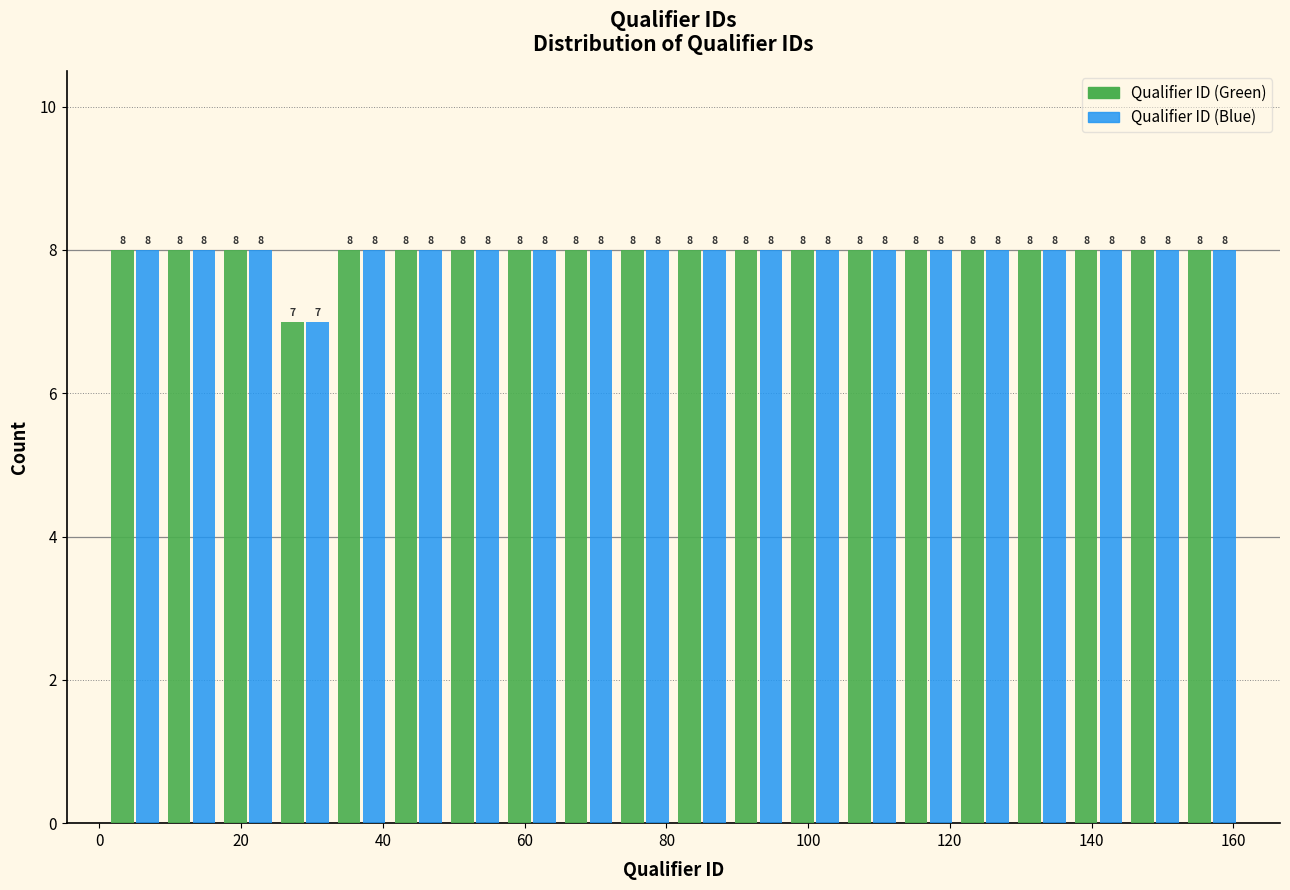

Reading left to right, list every range on the x-axis with the height of the bar of each series over it. The bar edges are not printed on the chart, so give them approximately, as read against the axis.

1 to 9: Qualifier ID (Green)=8	Qualifier ID (Blue)=8
9 to 17: Qualifier ID (Green)=8	Qualifier ID (Blue)=8
17 to 25: Qualifier ID (Green)=8	Qualifier ID (Blue)=8
25 to 33: Qualifier ID (Green)=7	Qualifier ID (Blue)=7
33 to 41: Qualifier ID (Green)=8	Qualifier ID (Blue)=8
41 to 49: Qualifier ID (Green)=8	Qualifier ID (Blue)=8
49 to 57: Qualifier ID (Green)=8	Qualifier ID (Blue)=8
57 to 65: Qualifier ID (Green)=8	Qualifier ID (Blue)=8
65 to 73: Qualifier ID (Green)=8	Qualifier ID (Blue)=8
73 to 81: Qualifier ID (Green)=8	Qualifier ID (Blue)=8
81 to 89: Qualifier ID (Green)=8	Qualifier ID (Blue)=8
89 to 97: Qualifier ID (Green)=8	Qualifier ID (Blue)=8
97 to 105: Qualifier ID (Green)=8	Qualifier ID (Blue)=8
105 to 113: Qualifier ID (Green)=8	Qualifier ID (Blue)=8
113 to 121: Qualifier ID (Green)=8	Qualifier ID (Blue)=8
121 to 129: Qualifier ID (Green)=8	Qualifier ID (Blue)=8
129 to 137: Qualifier ID (Green)=8	Qualifier ID (Blue)=8
137 to 145: Qualifier ID (Green)=8	Qualifier ID (Blue)=8
145 to 153: Qualifier ID (Green)=8	Qualifier ID (Blue)=8
153 to 161: Qualifier ID (Green)=8	Qualifier ID (Blue)=8